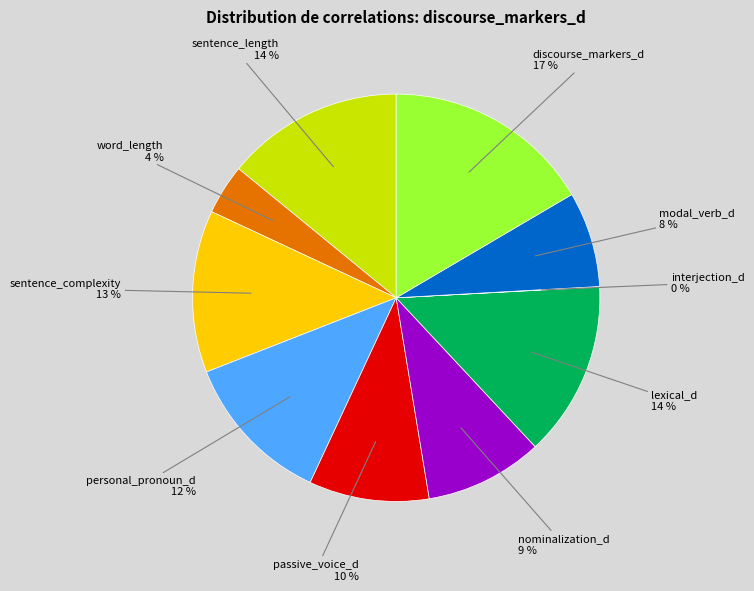

Which slice is the largest?

discourse_markers_d